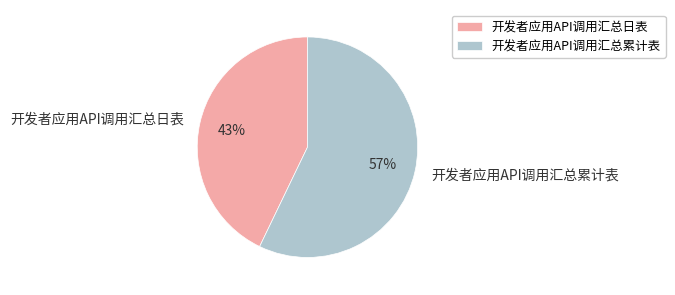

Does 开发者应用API调用汇总日表 represent more than half of the total?

No